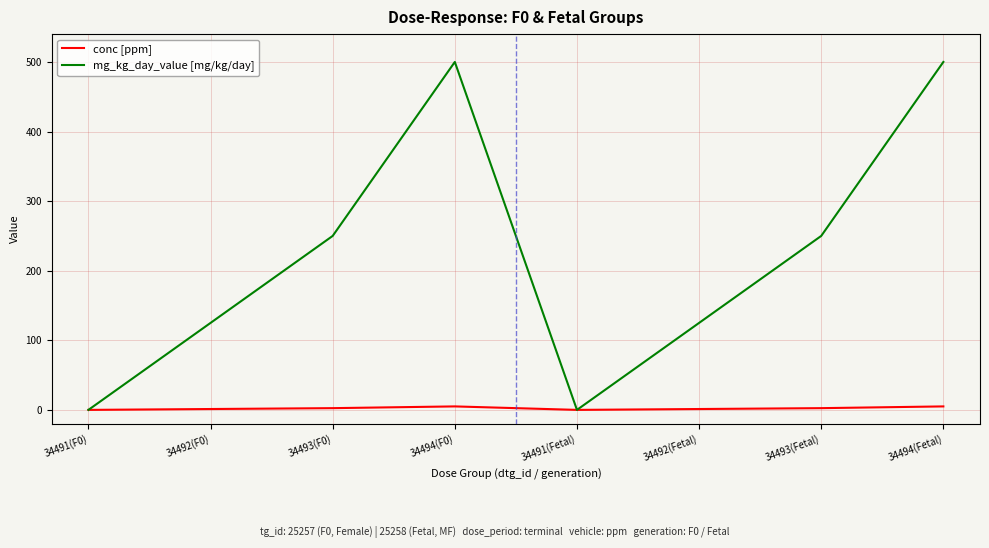

How many lines are shown in the chart?

2